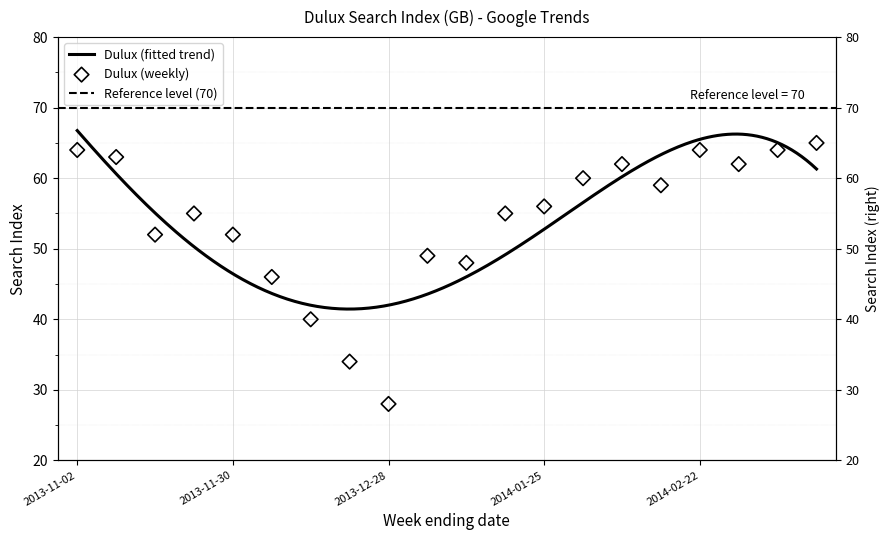

What is the ratio of the value at 2013-12-28 to the value at 2014-01-11?

0.6